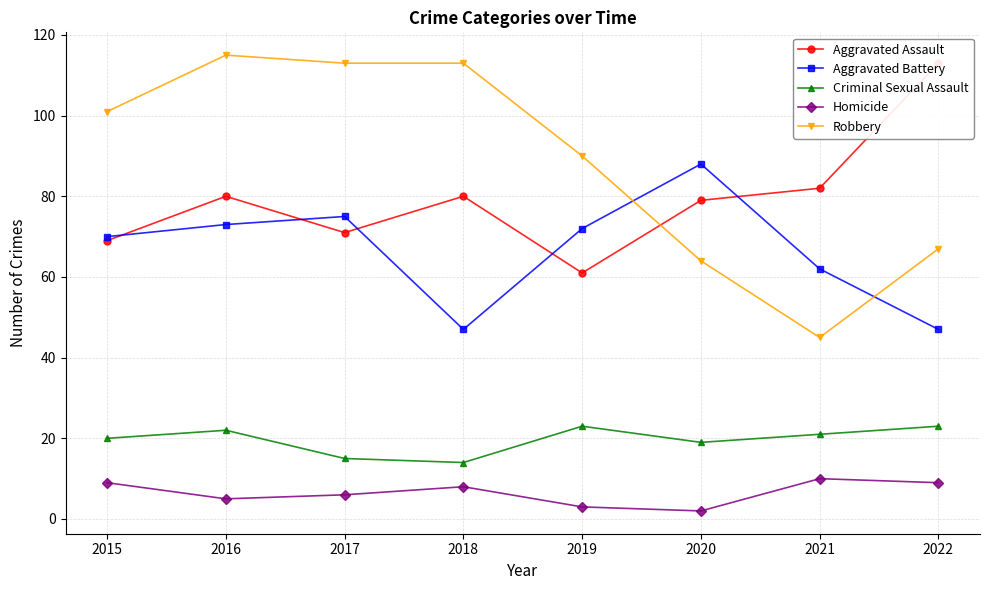

How many series are shown in this chart?

5